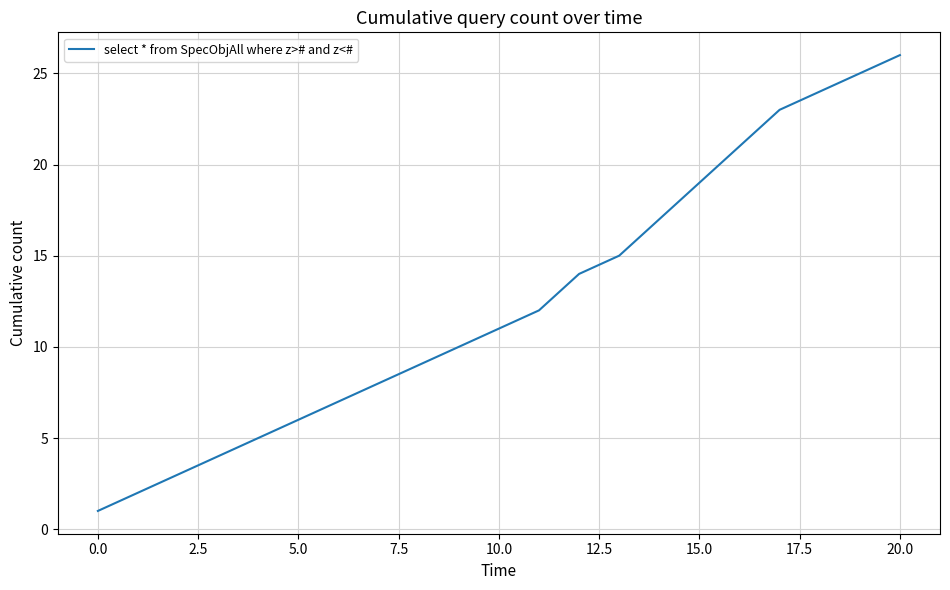

What is the difference between the maximum and minimum values?

25